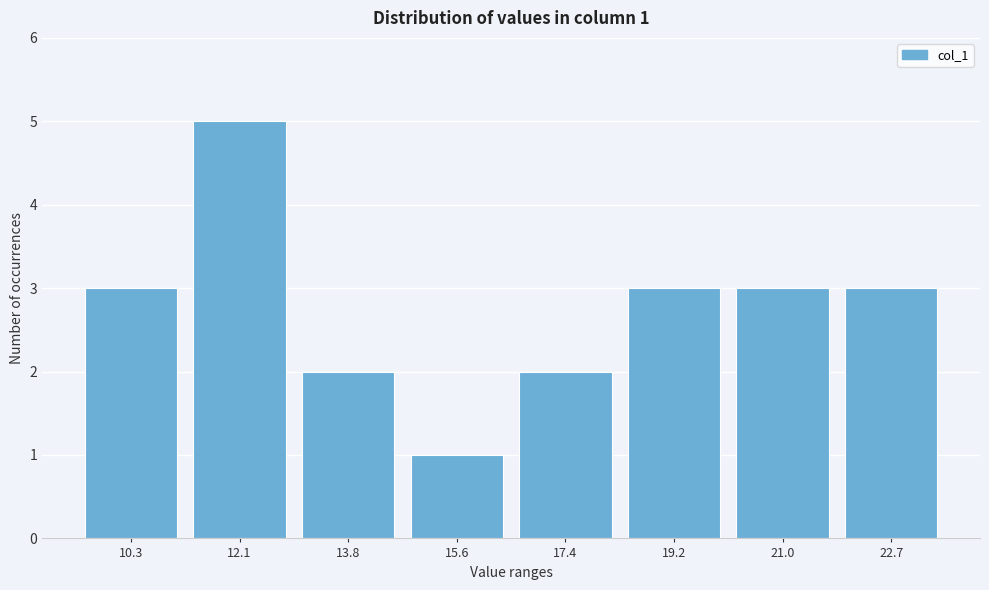

Reading left to right, transcribe all the data shown in this chart.

3	5	2	1	2	3	3	3